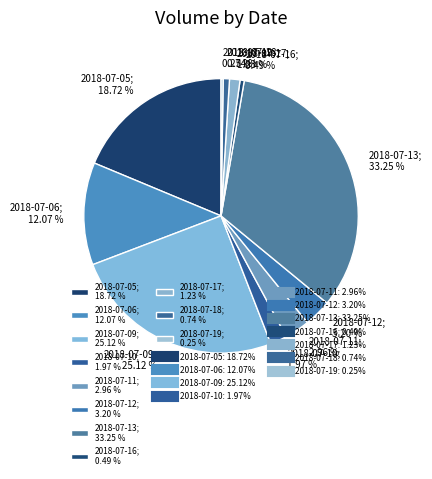

To the nearest percent, what is the difference between the 2018-07-12 and 2018-07-17 slice percentages?

2%